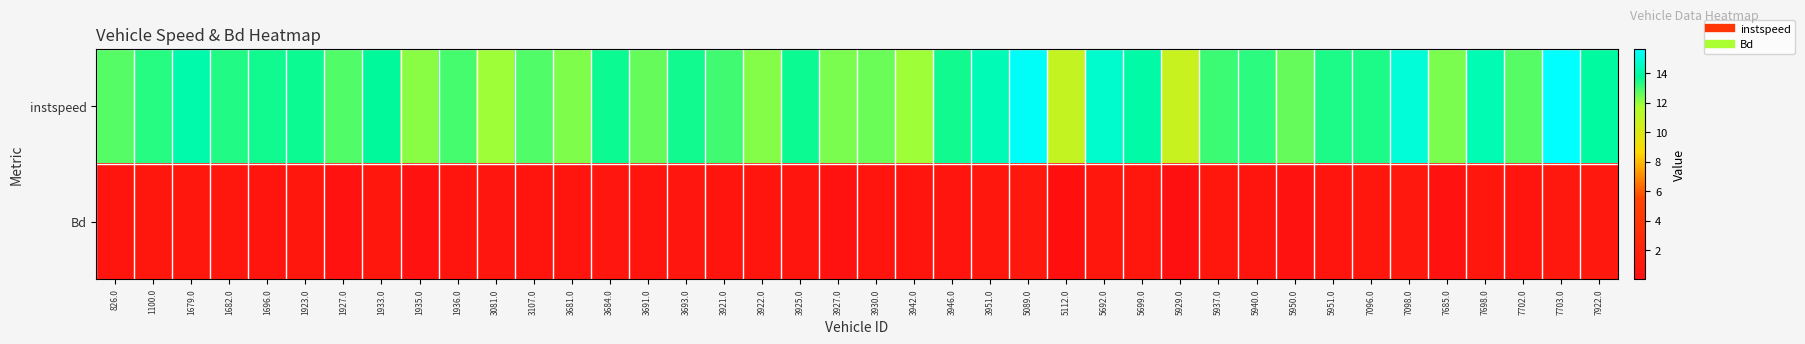

Between 3691.0 and 3081.0, which is larger?

3691.0